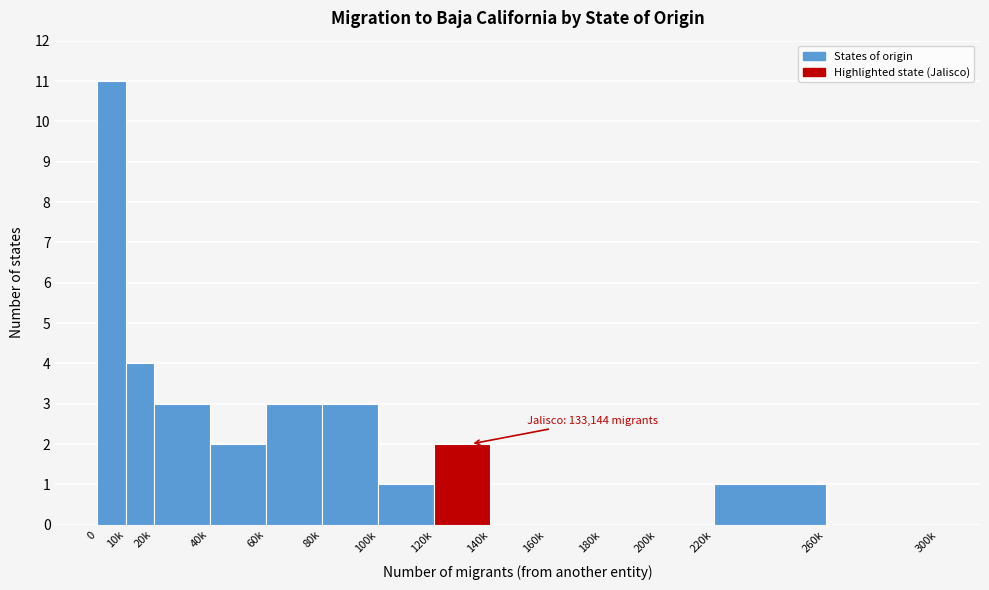

Reading right to left, transcribe all the data shown in this chart.

260k=0	220k=1	200k=0	180k=0	160k=0	140k=0	120k=2	100k=1	80k=3	60k=3	40k=2	20k=3	10k=4	0=11